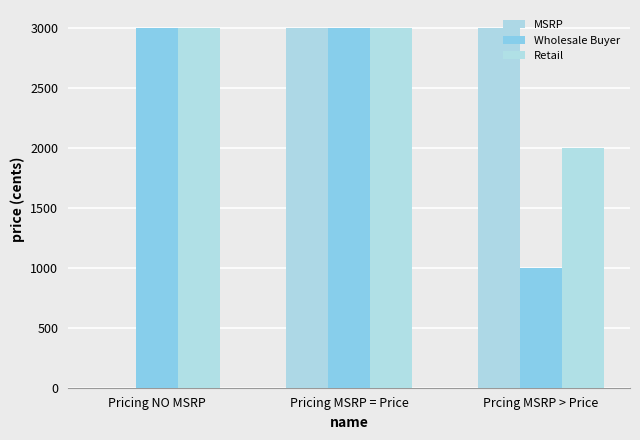

Does the chart contain stacked bars?

No